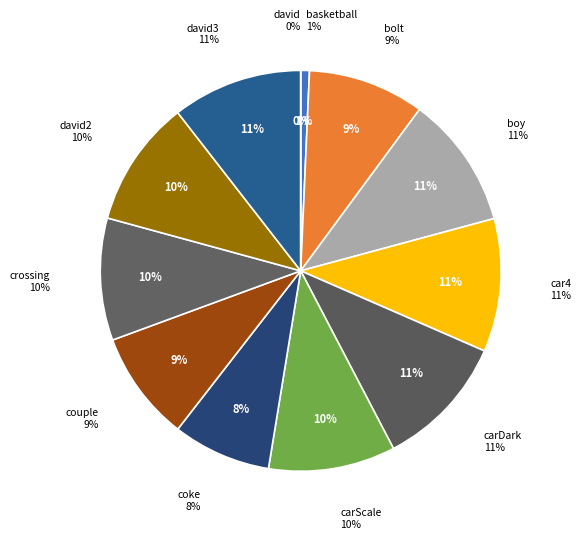

Is it true that basketball is 11% of the pie?

False